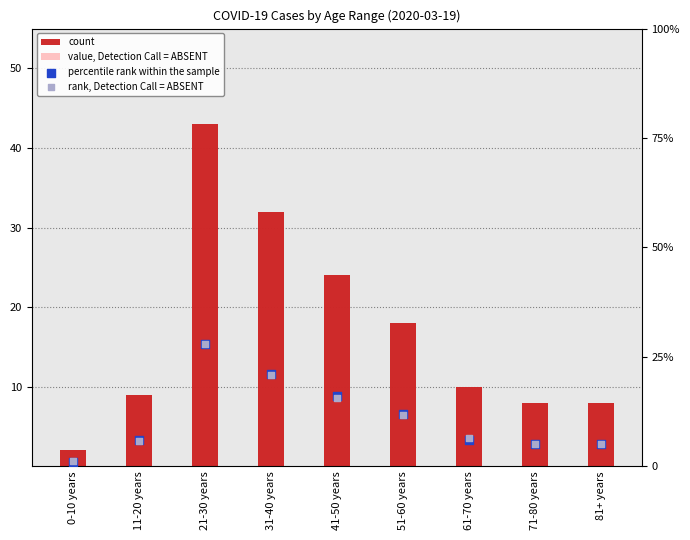

At how many categories does at least one series exceed 10?

4